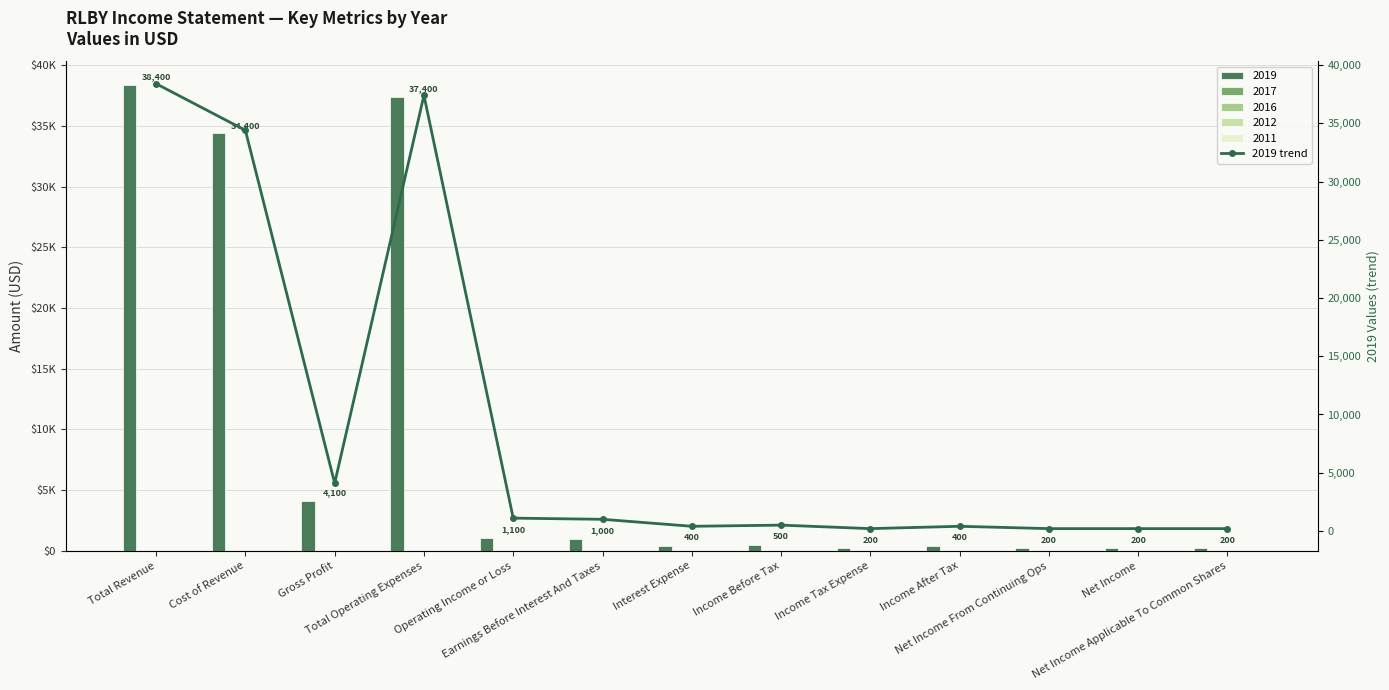

Which has a higher value, Interest Expense or Net Income?

Interest Expense